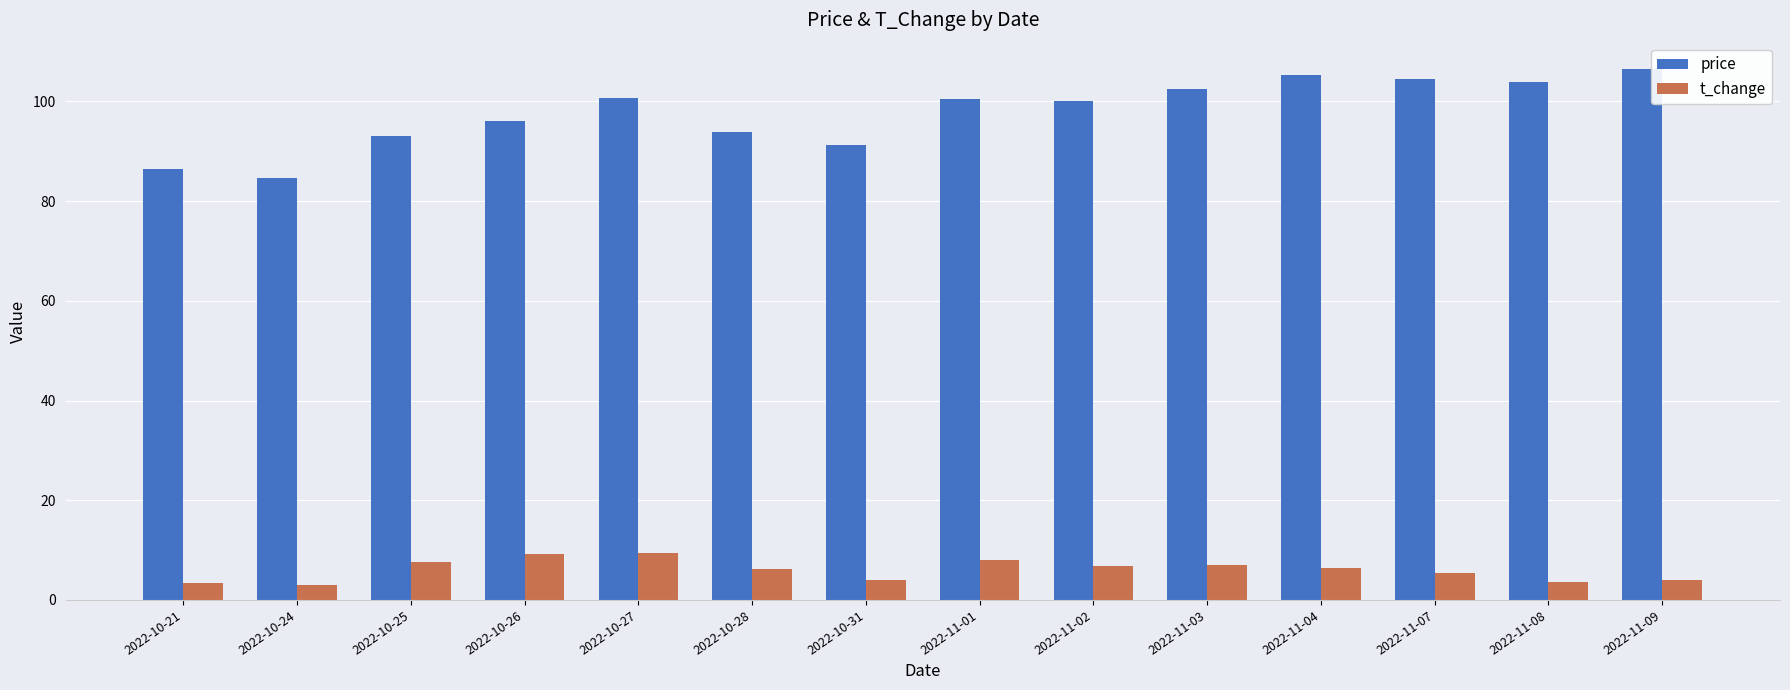

True or false: price has a value of 93.1 at 2022-10-25.

True